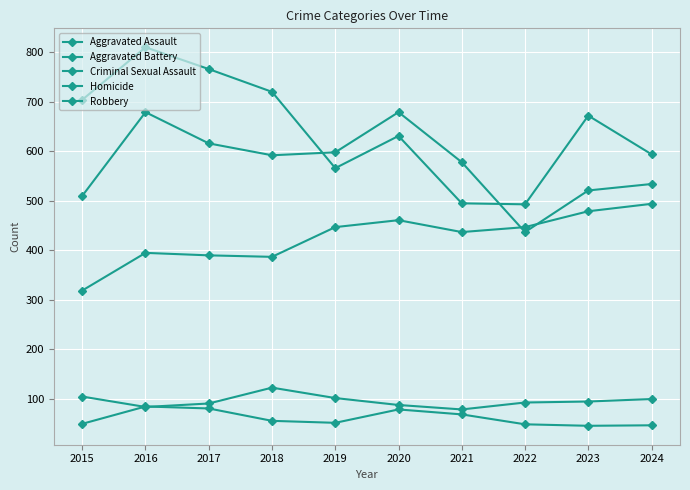

Rank the categories by Aggravated Assault value from lowest to highest.

2015, 2018, 2017, 2016, 2021, 2019, 2022, 2020, 2023, 2024